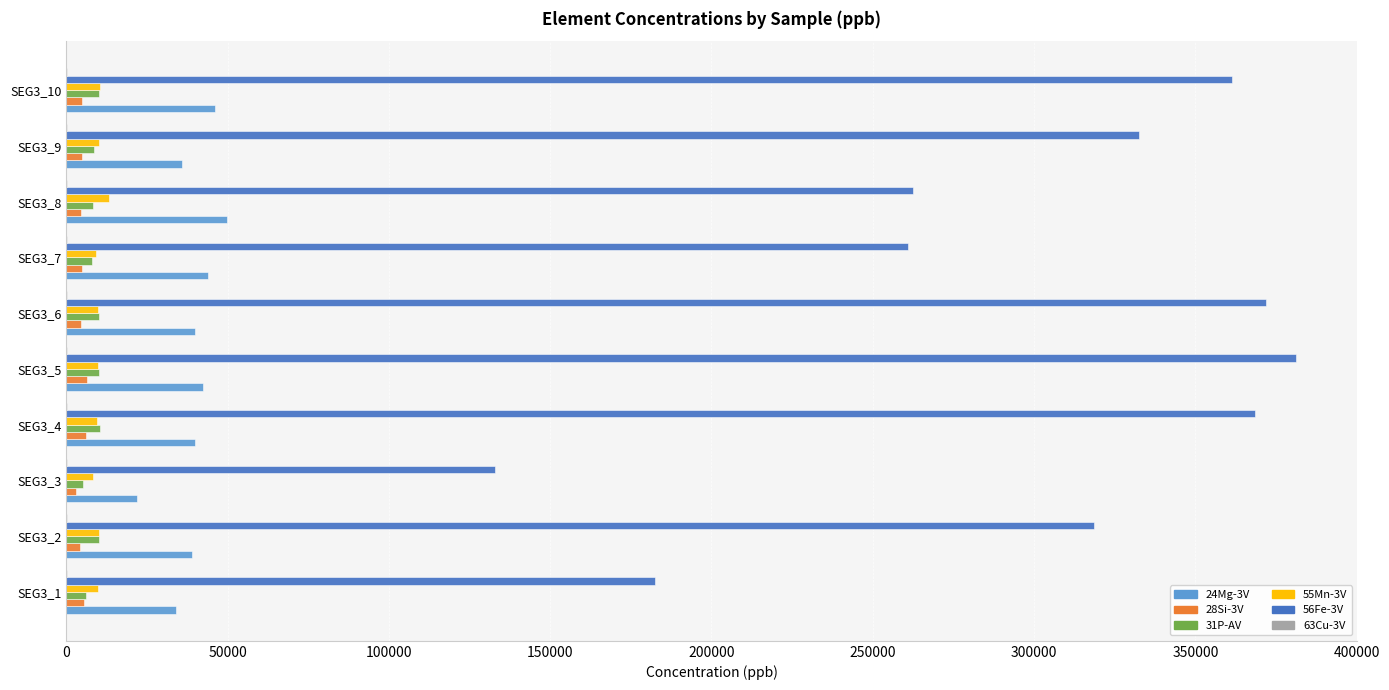

Which series has the largest total across all categories?

56Fe-3V